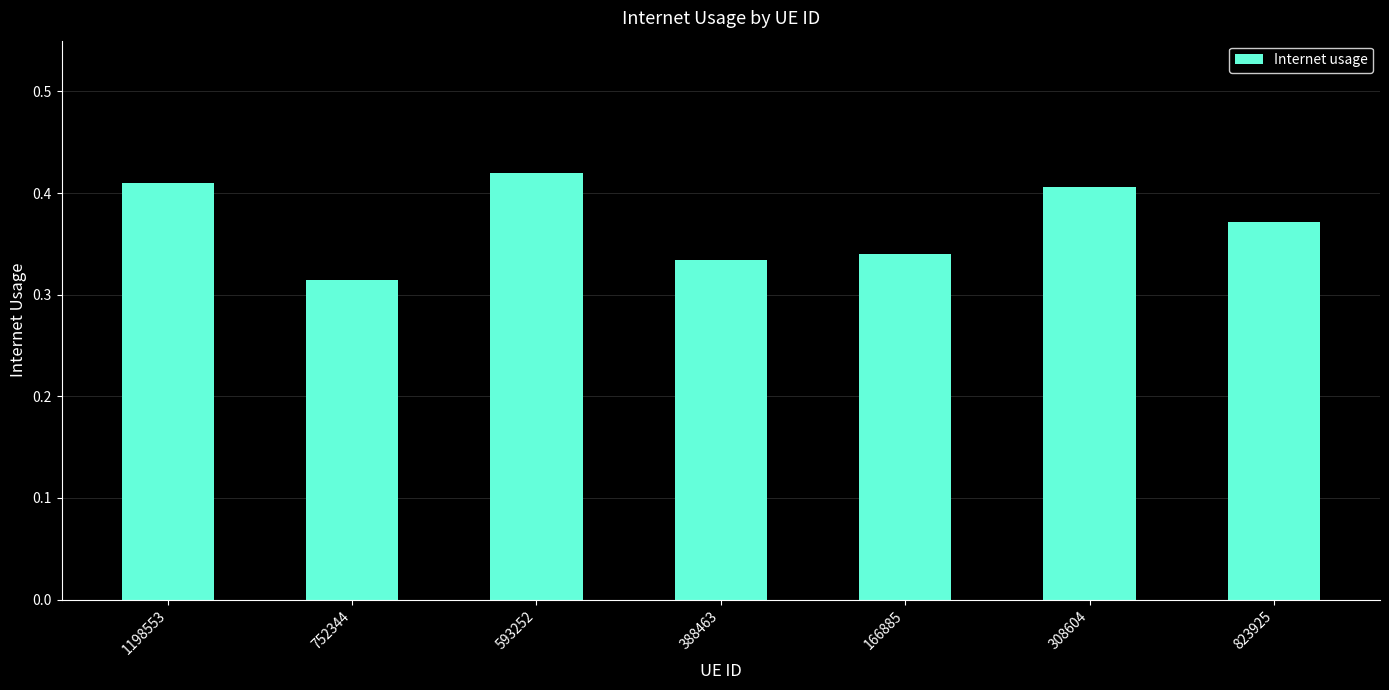

The chart shows a value of 0.2 at 752344. True or false?

False